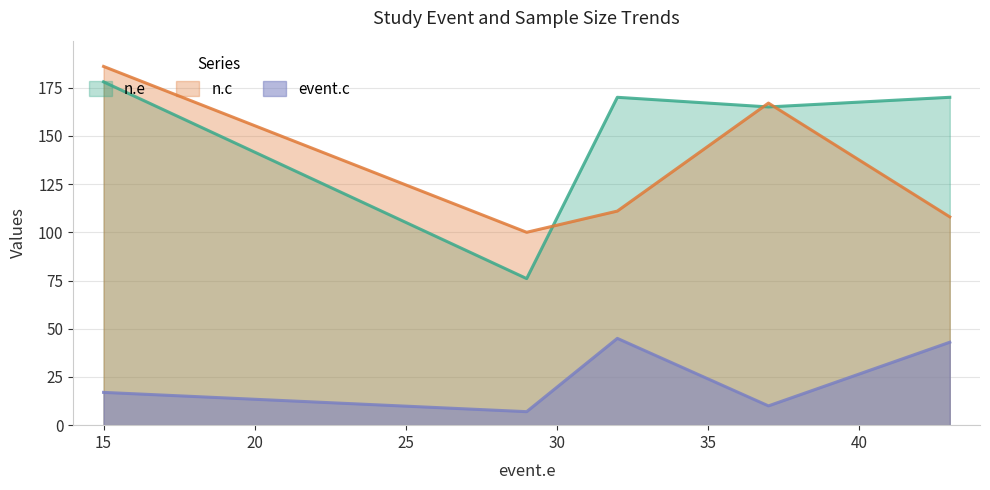

How many data points in n.e are less than 170?

2